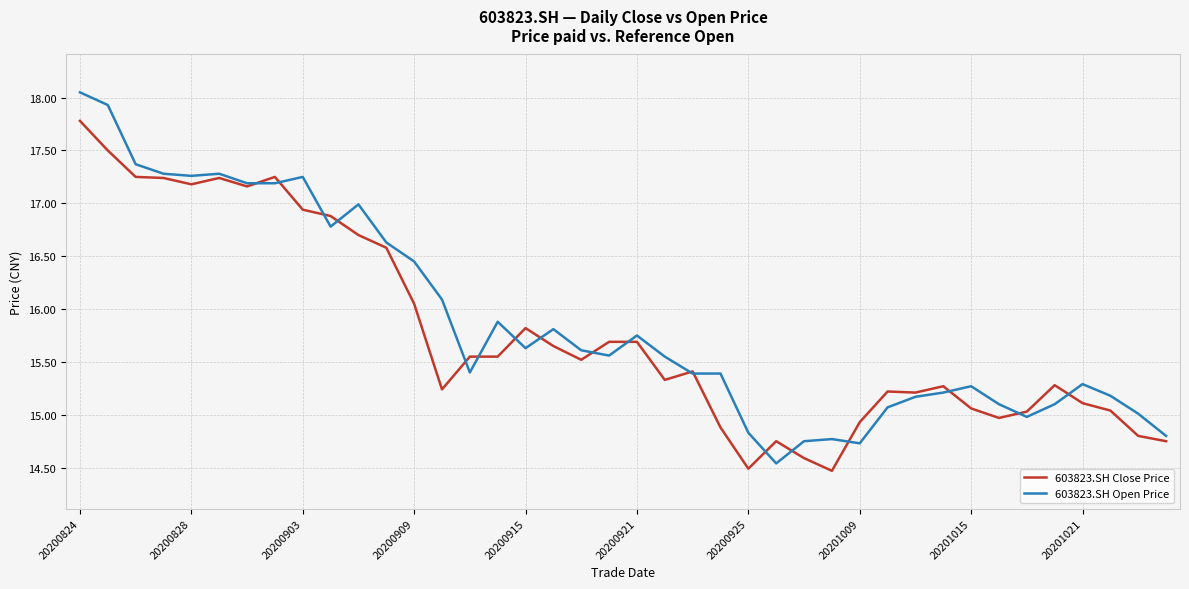

What is the minimum value shown in the chart?

14.5